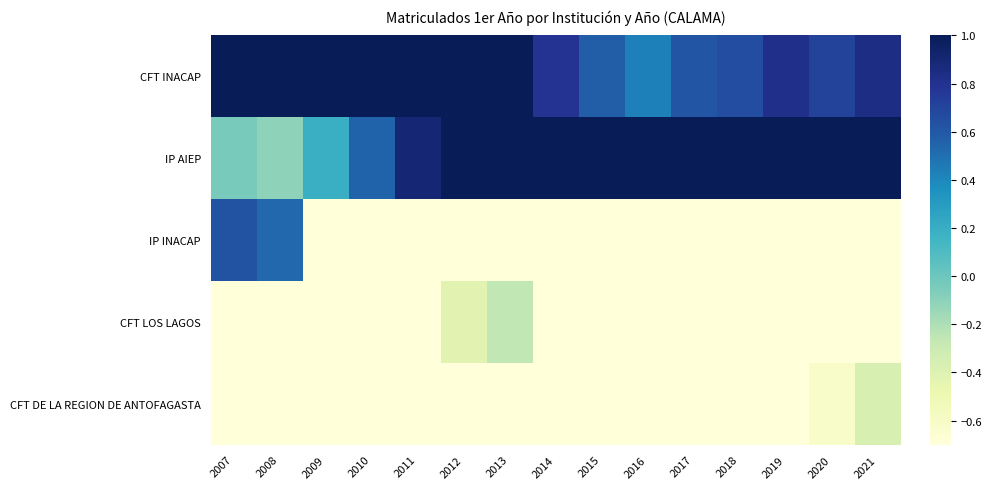

What is the total value across all series at 2018?

-0.8